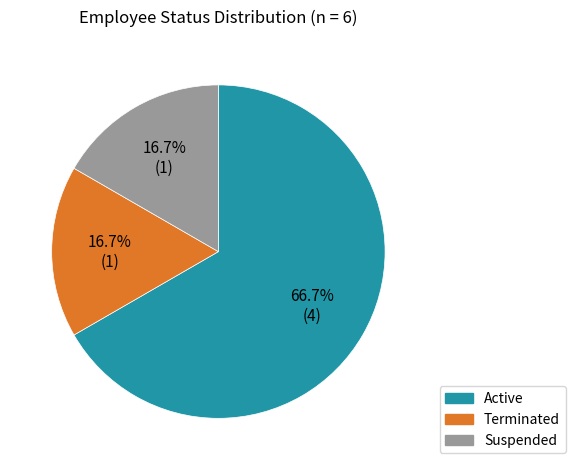

The Terminated slice represents 17% of the pie. True or false?

True